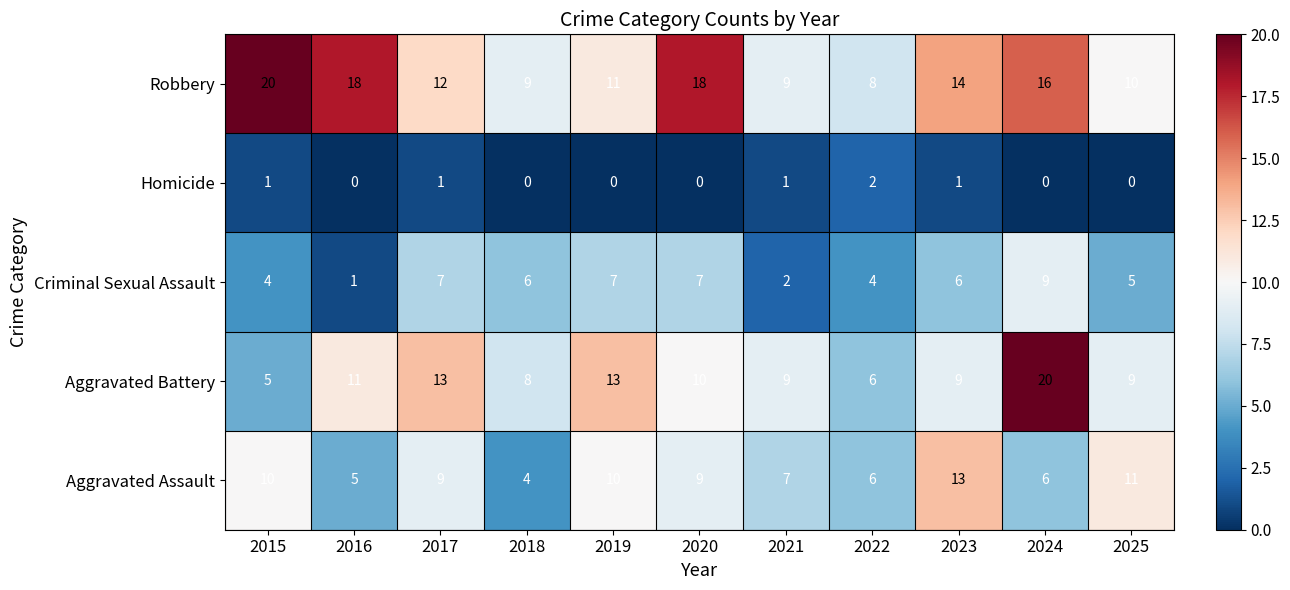

What is the minimum value for Robbery?

8